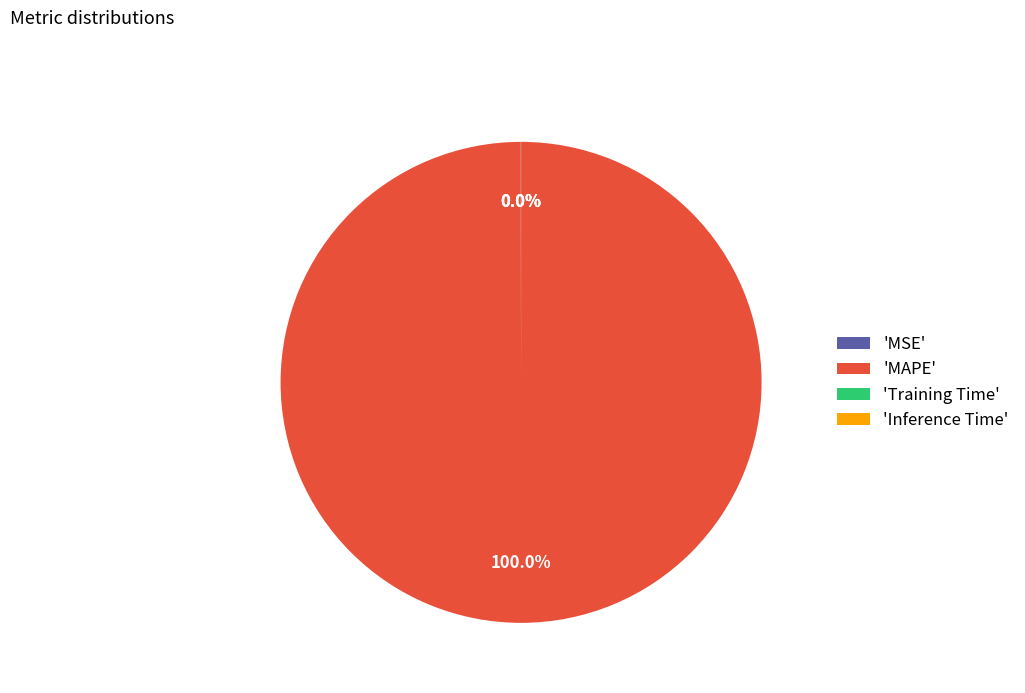

What is the largest slice in the pie chart?

'MAPE'